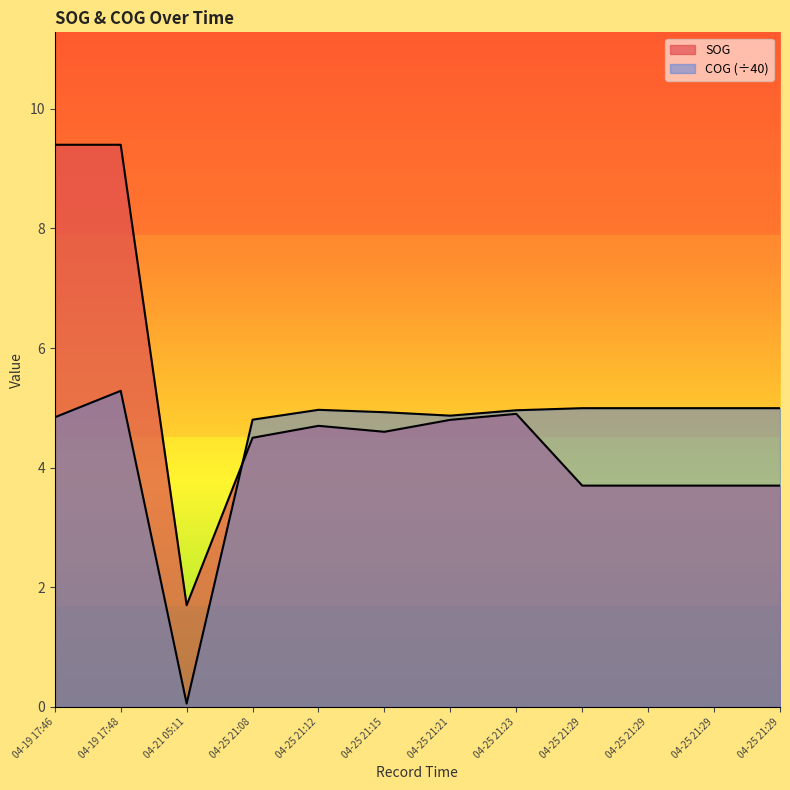

How many lines are shown in the chart?

2